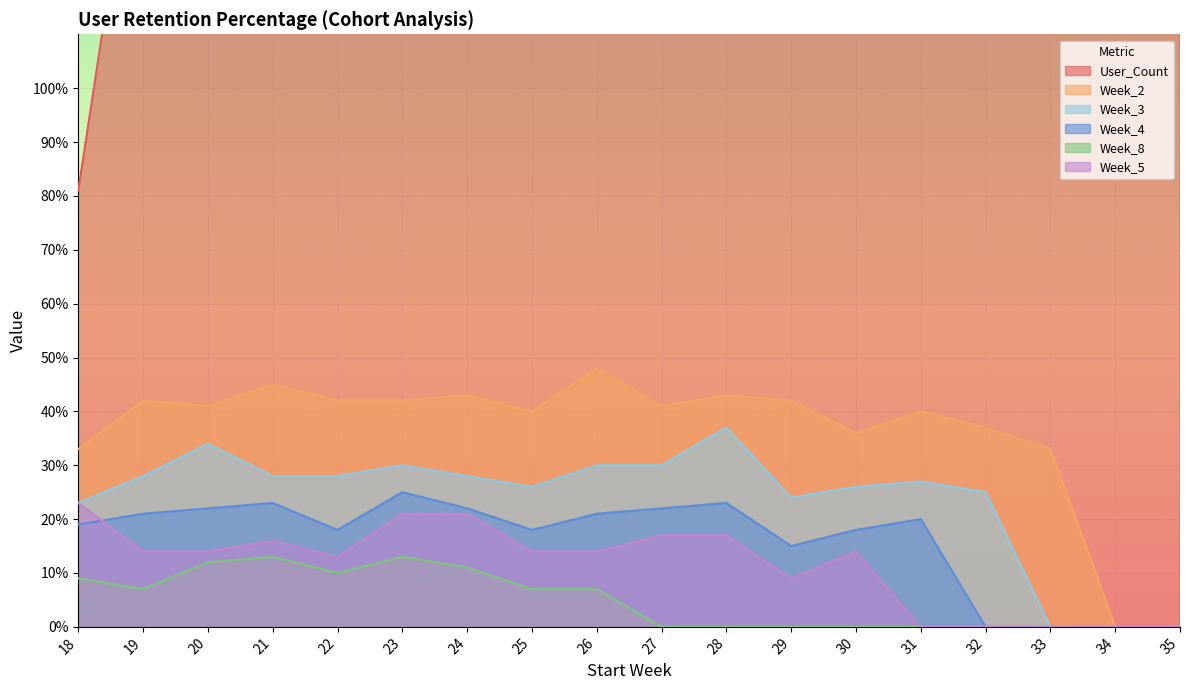

What is the value of the Week_5 point at the 13th from the left?

14